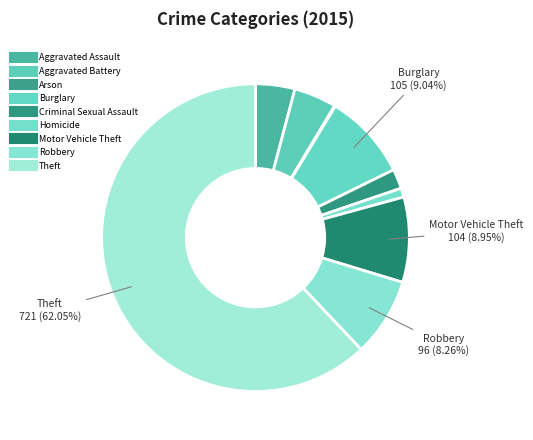

What is the largest slice in the pie chart?

Theft